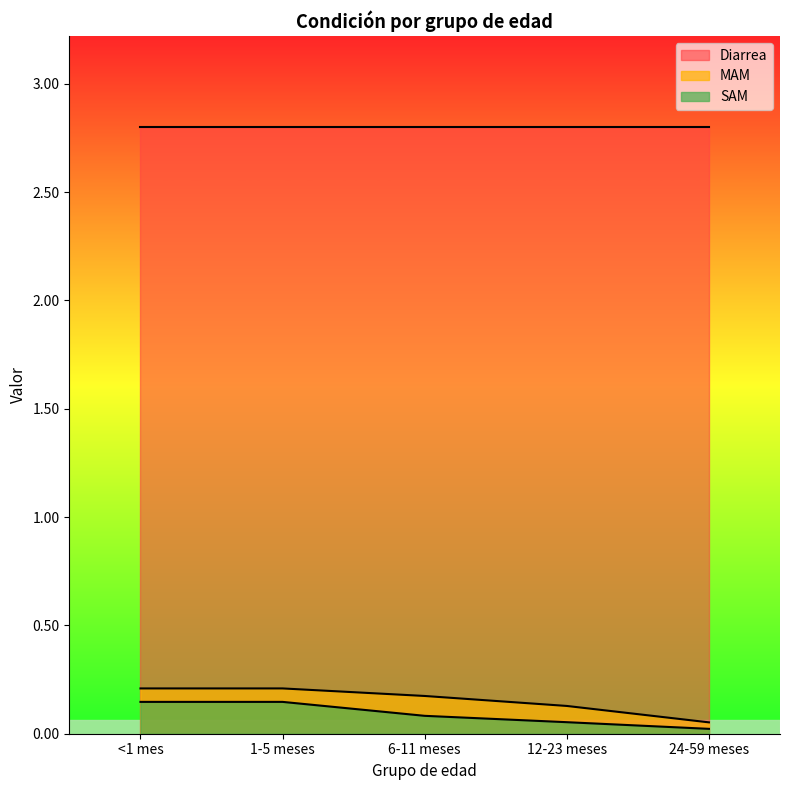

Does the chart display data point markers on the line(s)?

No